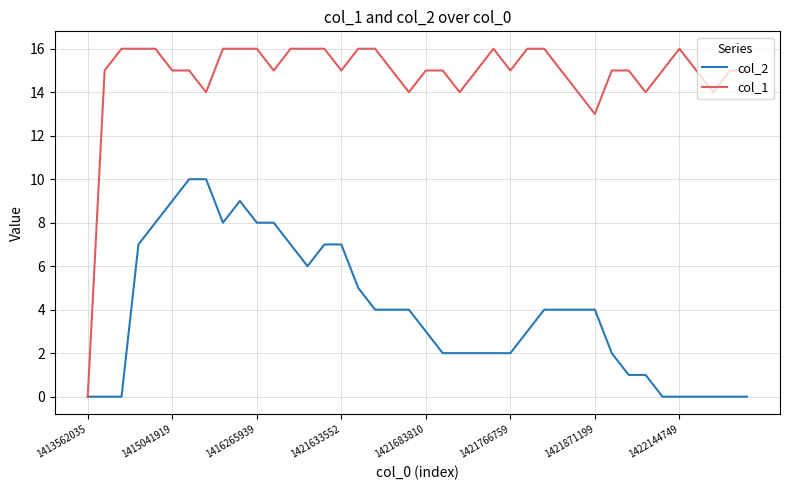

Which series has the largest total across all categories?

col_1